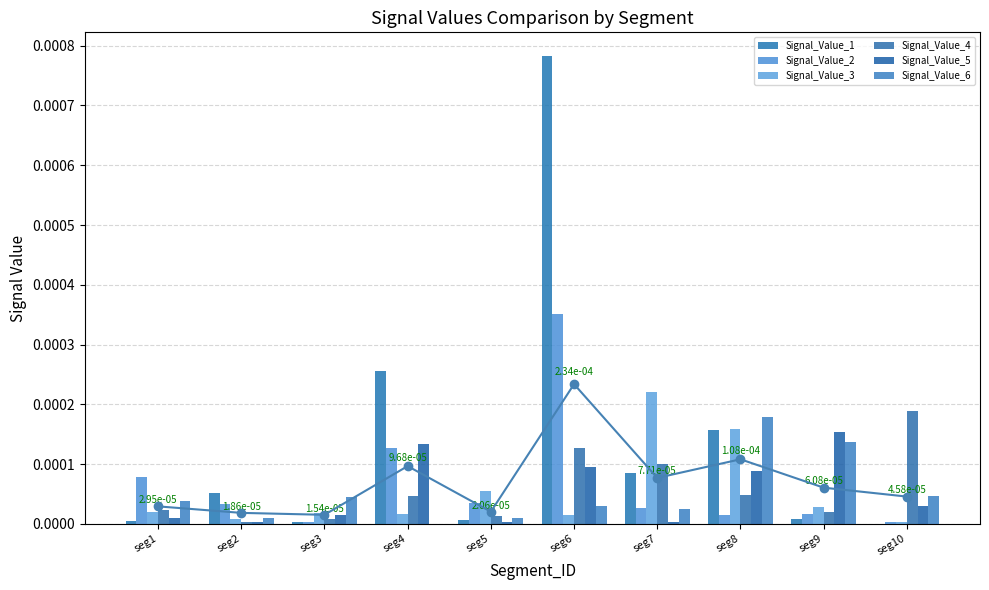

Which series has the widest spread of values?

Signal_Value_1